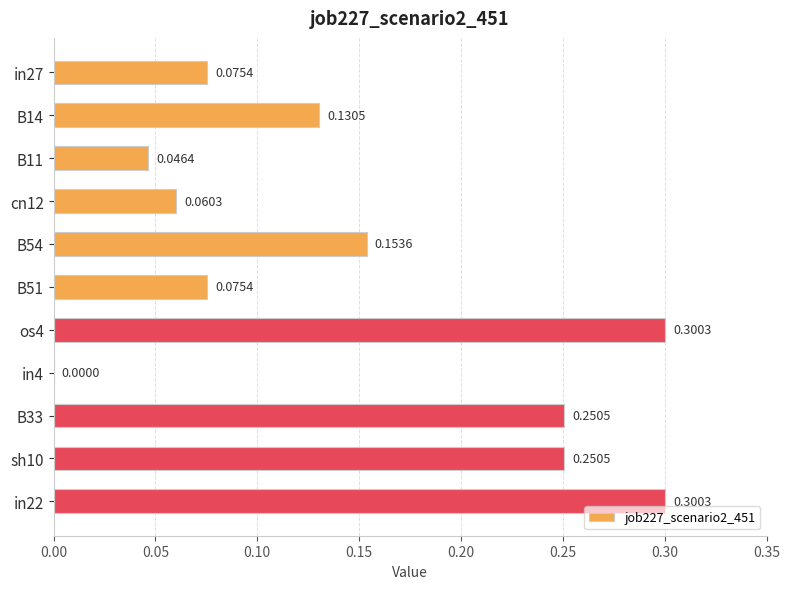

What is the sum of all values?

1.6